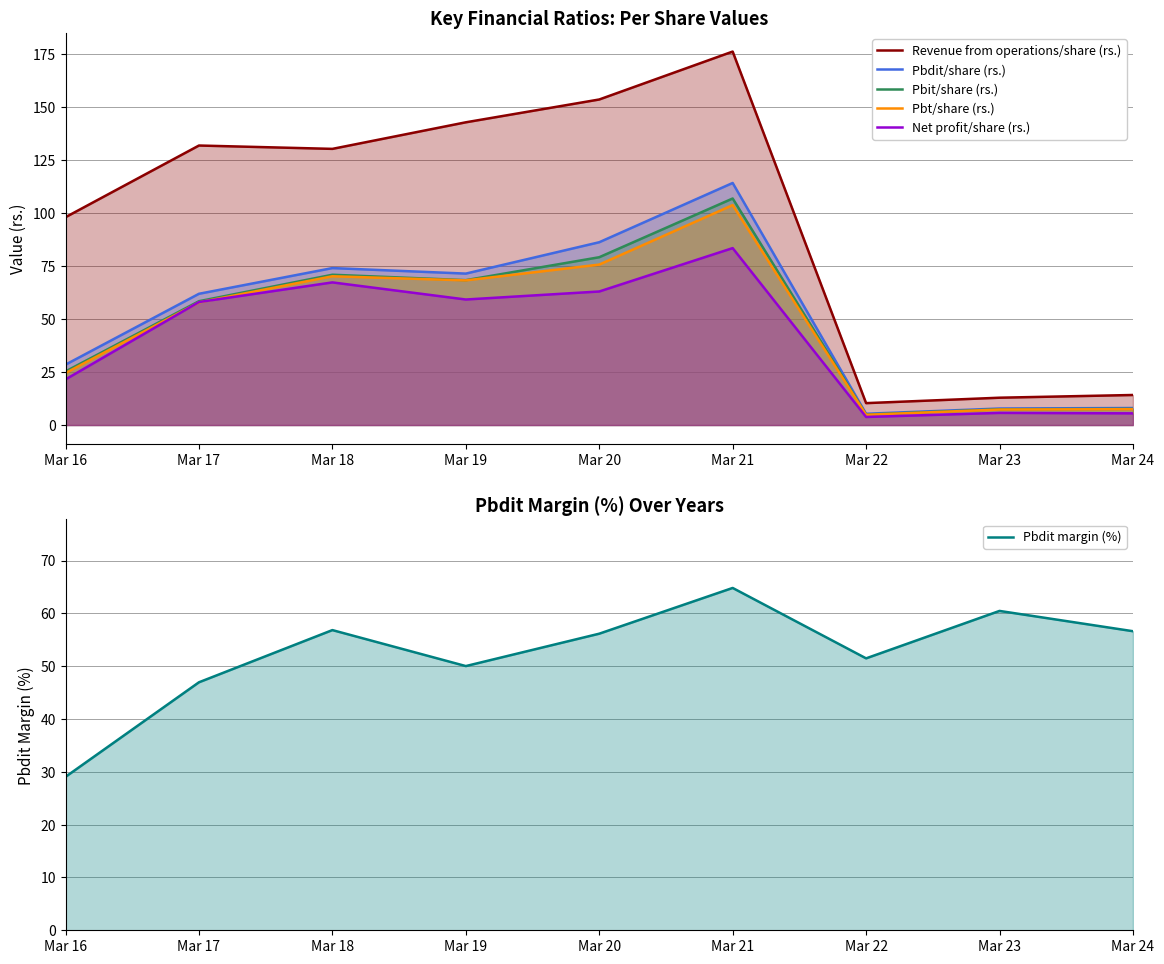

At how many categories does at least one series exceed 110?

5